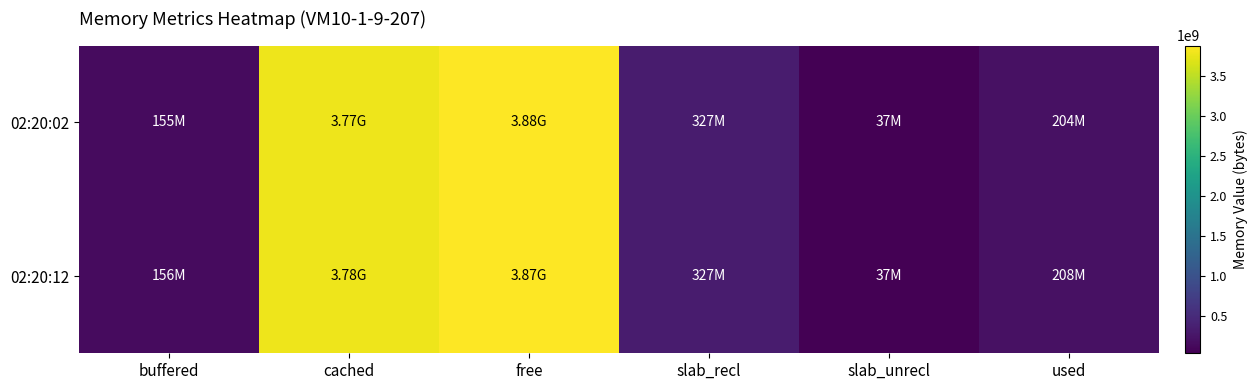

Which label corresponds to the smallest value in the chart?

slab_unrecl